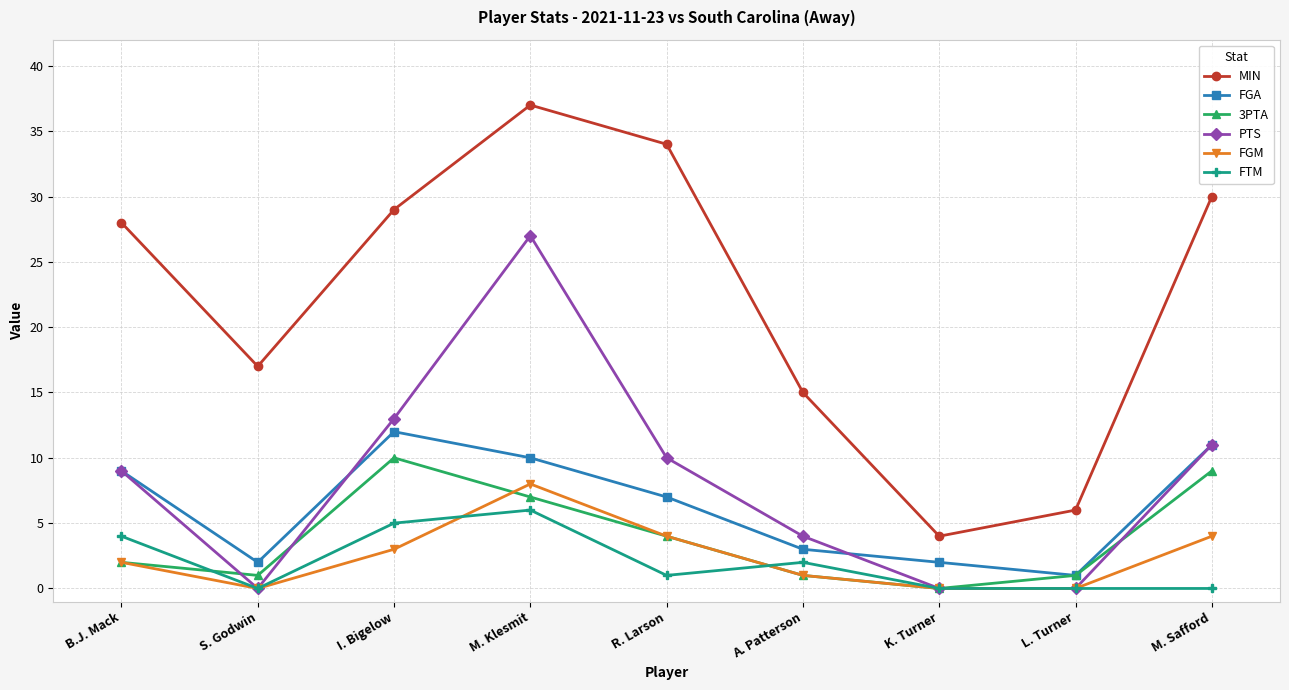

Count the number of categories in the chart.

9